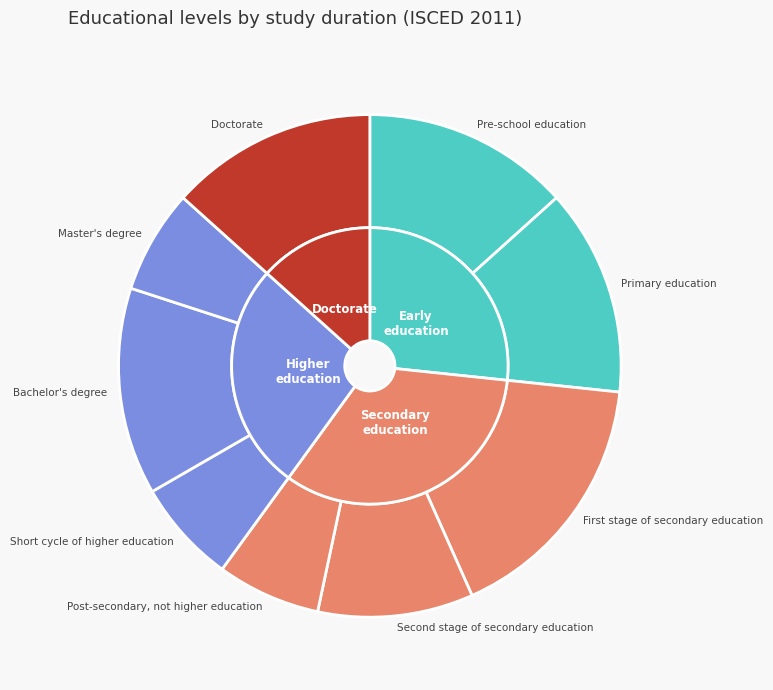

To the nearest percent, what is the difference between the largest and smallest slice percentages?

10%